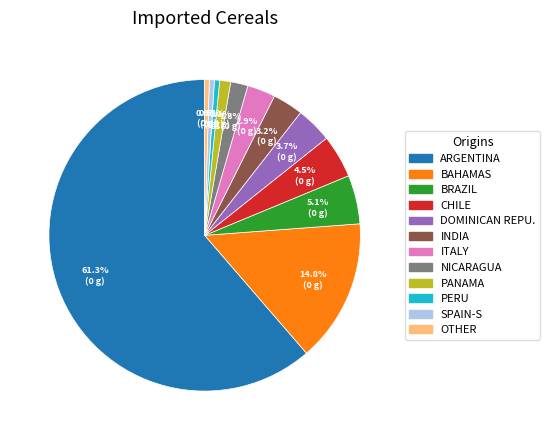

Combined, do PERU and OTHER account for over 50%?

No